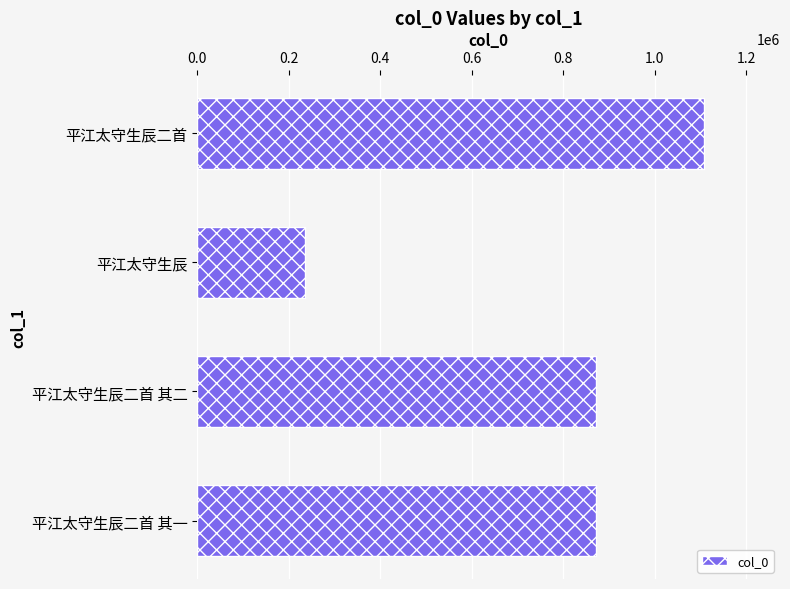

Approximately how many times larger is the value at 平江太守生辰 compared to 平江太守生辰二首 其二?

0.3